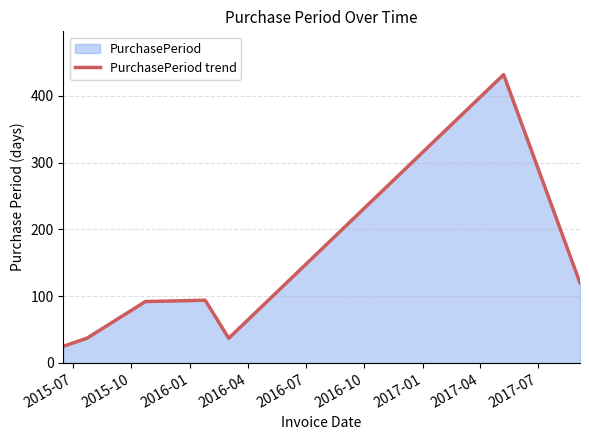

What is the difference between the maximum and minimum values?

407